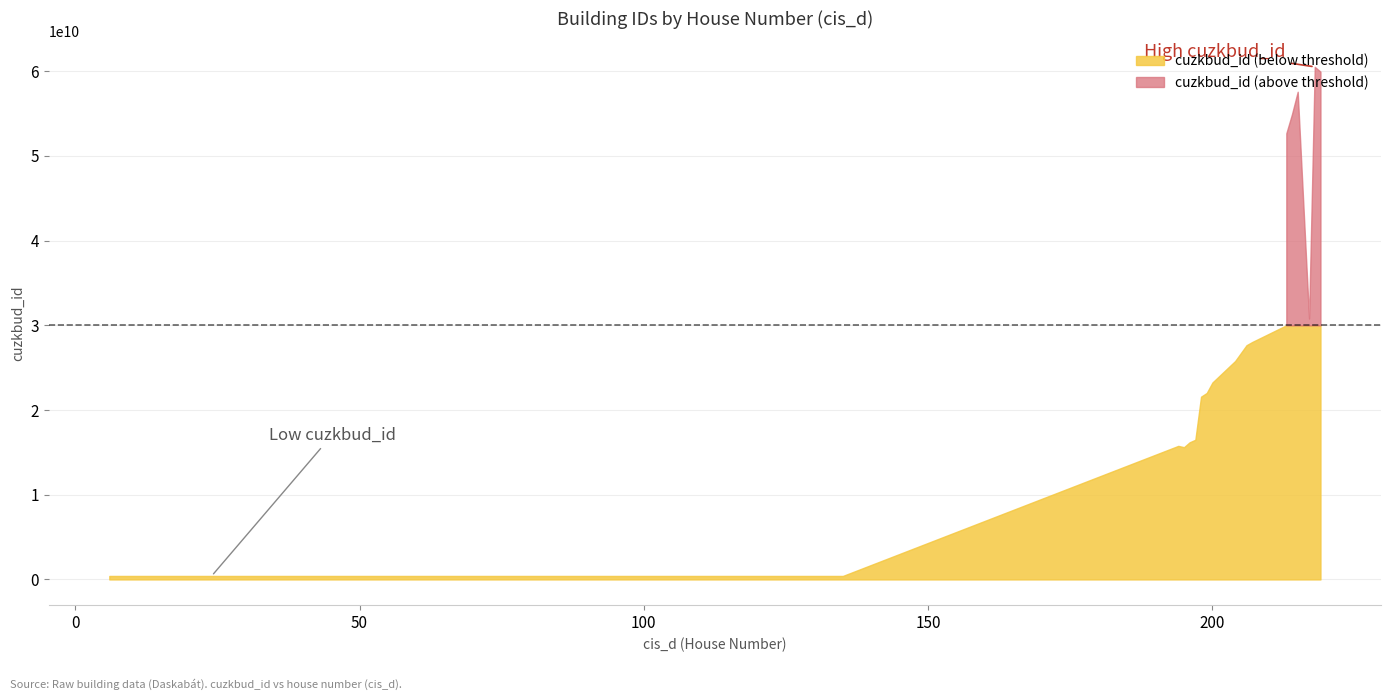

List the labels in order of value, largest first.

218, 219, 215, 214, 213, 217, 207, 206, 204, 200, 199, 198, 197, 196, 194, 195, 135, 6, 17, 24